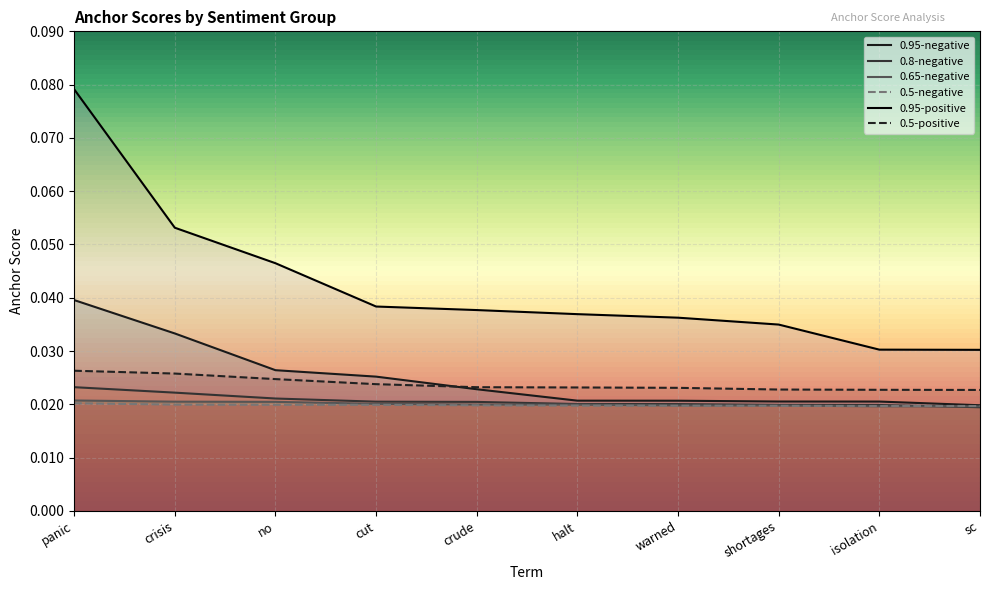

True or false: 0.65-negative and 0.8-negative cross at least once.

True